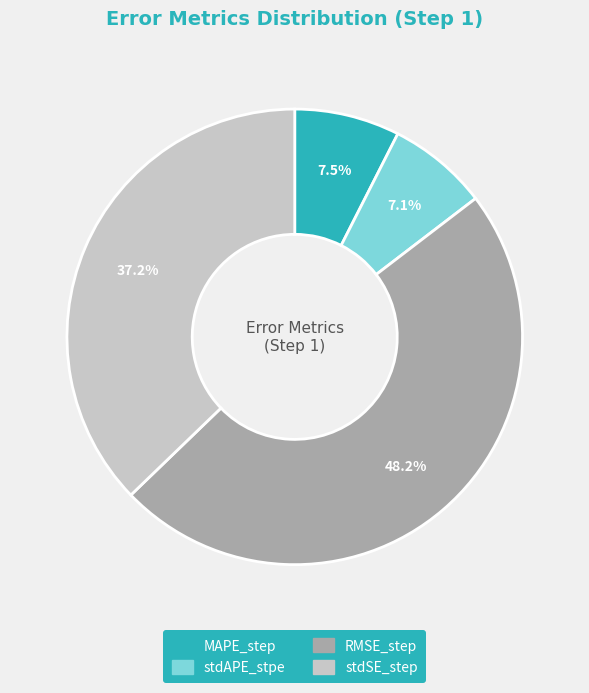

How many slices are in this pie chart?

4